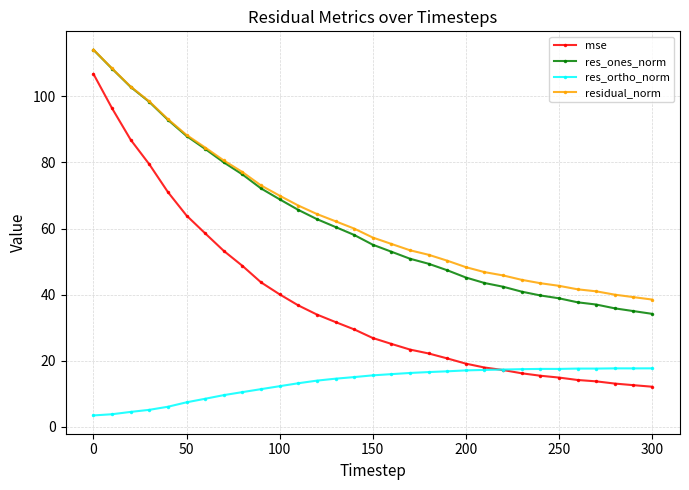

What is the difference between the second highest and second lowest values in the res_ortho_norm series?

13.9